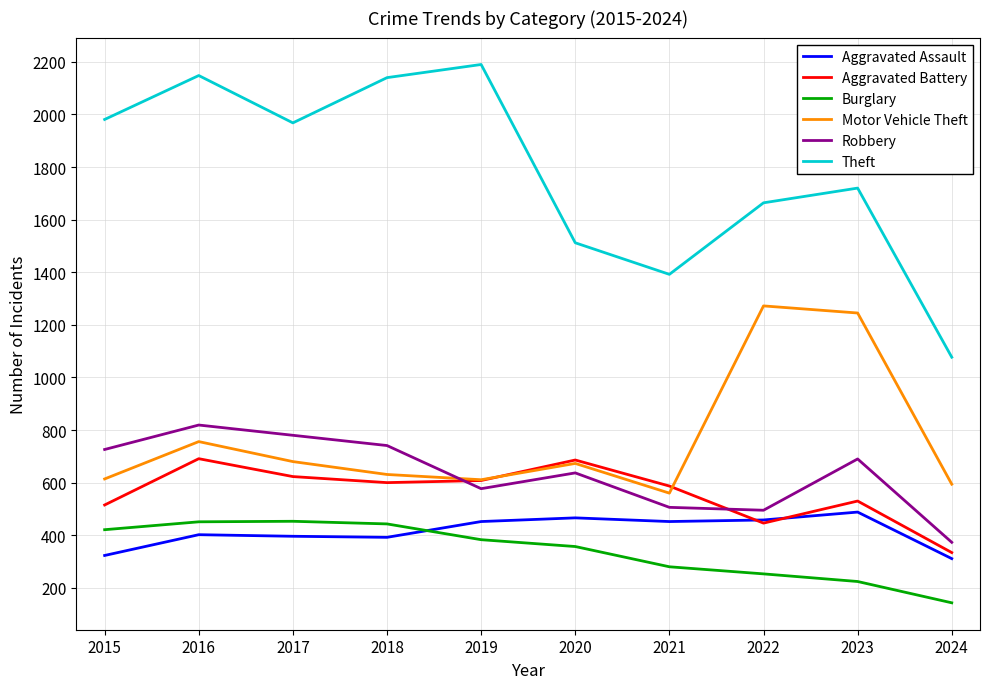

True or false: Robbery has a value of 1082 at 2023.

False